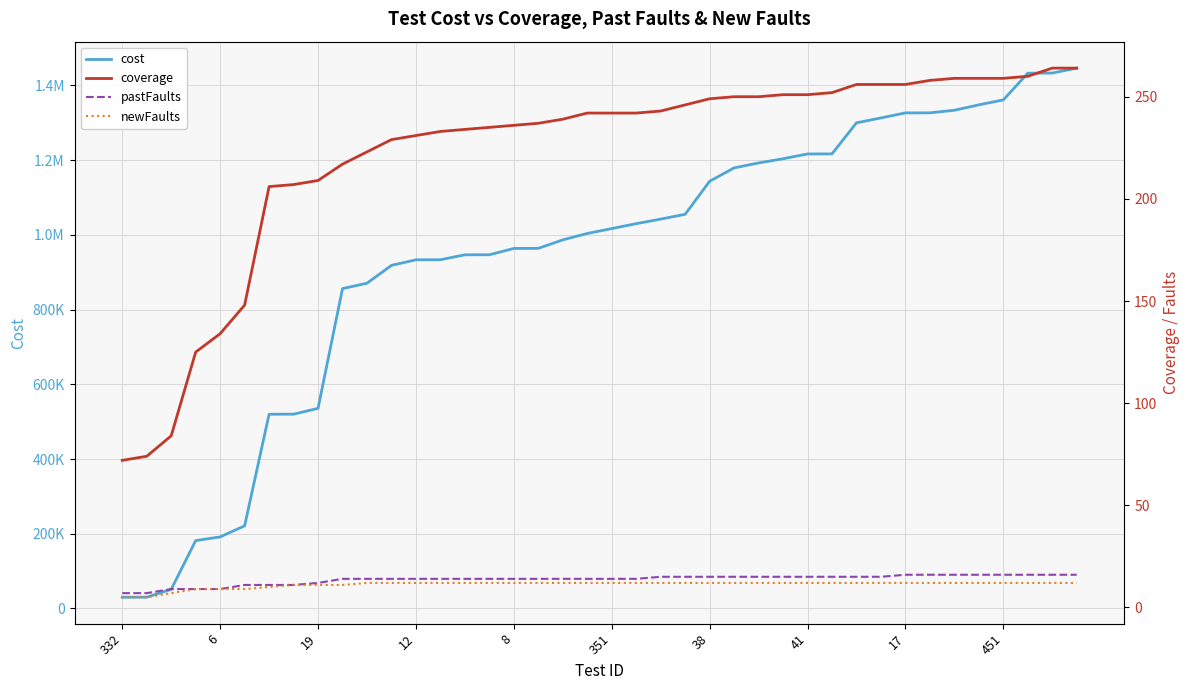

Does the chart display data point markers on the line(s)?

No